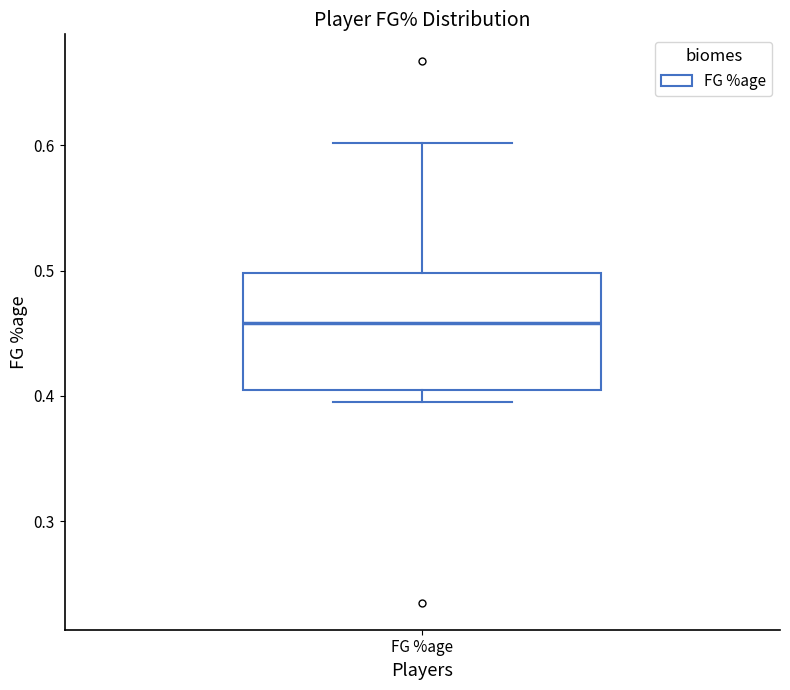

Read this box plot against the y-axis: the position of the median line, the range covered by the box, and the ends of both whiskers. The values are not printed on the chart, so give them approximately, as read against the axis.

median 0.46, box 0.41 to 0.50, whiskers 0.40 to 0.60